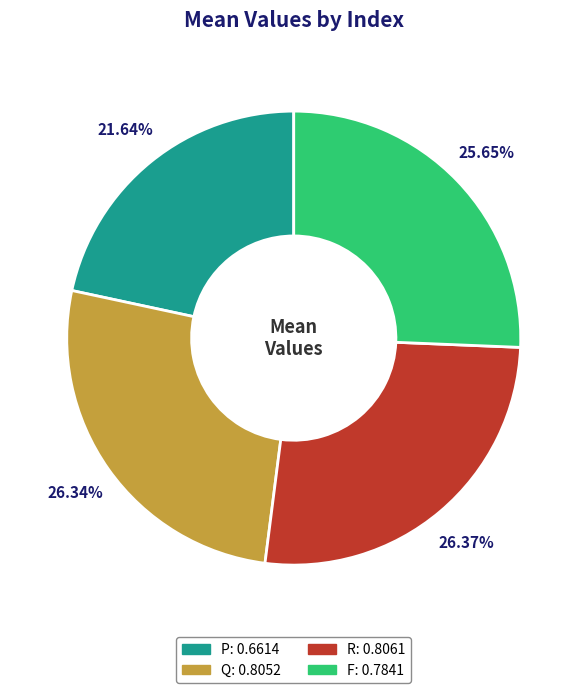

To the nearest percent, what is the combined percentage of Q and P?

48%